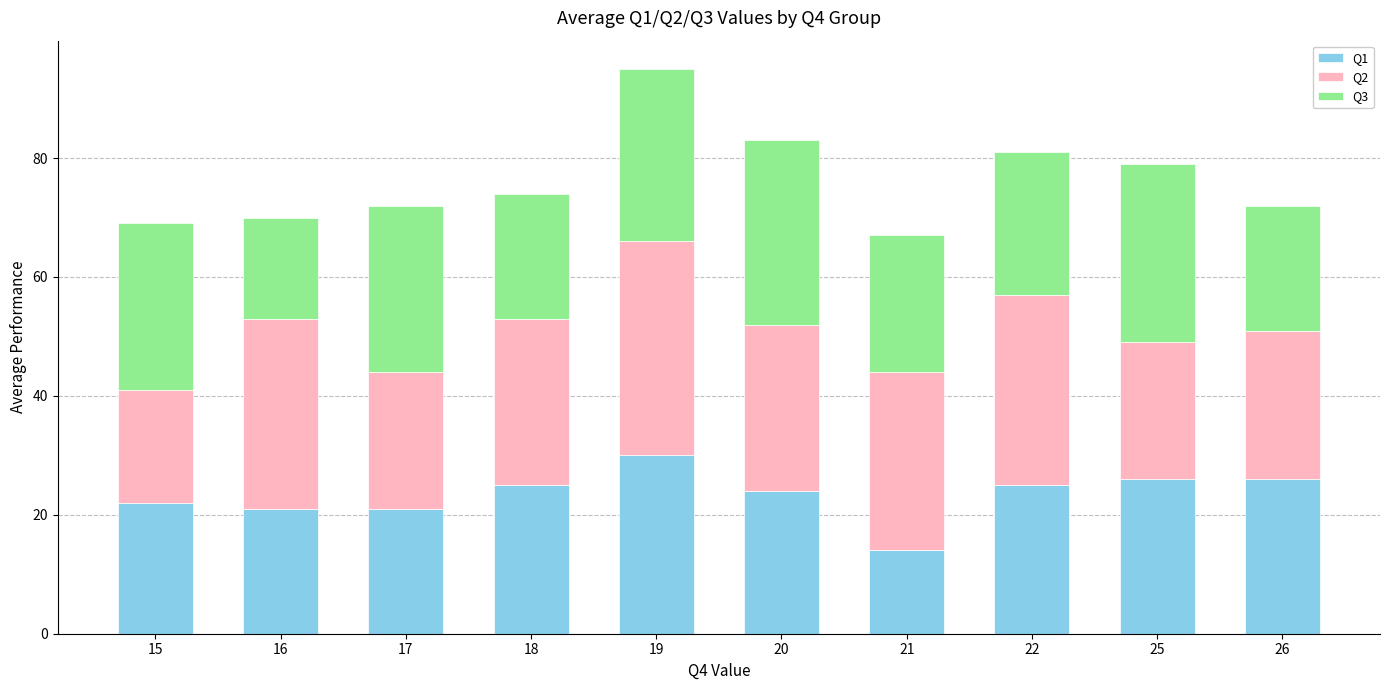

What is the minimum value for Q1?

14